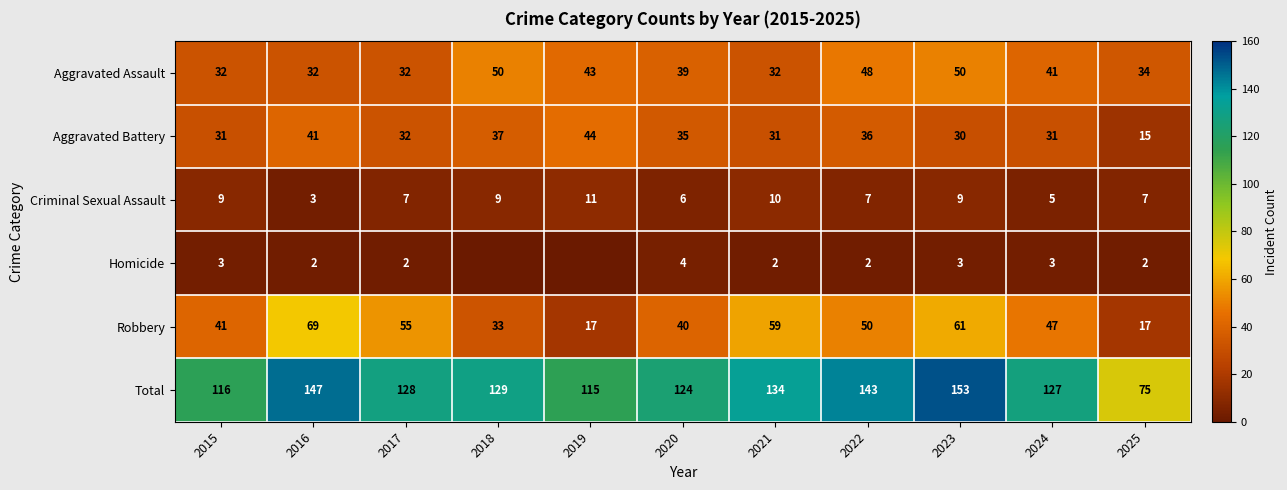

Which series changed the most between 2015 and 2016?

Total